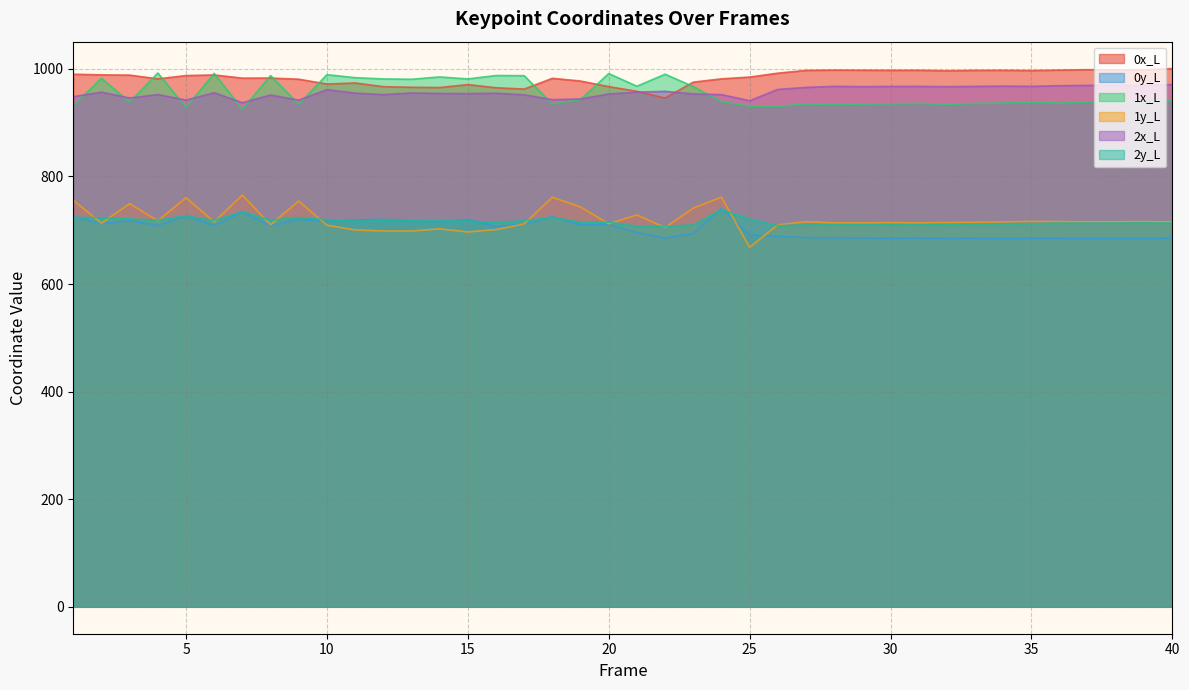

Reading right to left, list all the values displayed in this chart.

0x_L: 40=1000.4	39=998.2	38=998.0	37=998.4	36=997.6	35=996.9	34=997.3	33=997.2	32=996.5	31=997.3	30=997.2	29=997.4	28=997.6	27=997.1	26=991.9	25=984.7	24=981.4	23=975.3	22=945.7	21=958.2	20=966.9	19=977.3	18=982.4	17=962.4	16=964.9	15=970.6	14=965.2	13=965.7	12=966.8	11=973.7	10=971.7	9=980.7	8=982.8	7=982.7	6=988.6	5=987.5	4=981.4	3=988.3	2=988.8	1=990.0
0y_L: 40=684.9	39=684.8	38=684.8	37=684.5	36=685.0	35=684.9	34=684.5	33=684.9	32=684.8	31=685.4	30=685.1	29=685.6	28=685.7	27=686.2	26=688.6	25=690.9	24=740.5	23=693.9	22=685.1	21=695.6	20=710.4	19=709.9	18=725.2	17=711.4	16=706.9	15=720.2	14=715.7	13=717.4	12=720.2	11=719.2	10=716.1	9=720.4	8=708.1	7=733.8	6=708.9	5=726.3	4=709.0	3=717.6	2=712.1	1=725.3
1x_L: 40=941.8	39=938.9	38=938.2	37=938.4	36=936.4	35=937.6	34=936.5	33=935.7	32=934.0	31=935.9	30=935.1	29=934.5	28=933.7	27=934.7	26=930.3	25=930.6	24=939.1	23=967.0	22=990.0	21=967.7	20=991.2	19=943.2	18=934.8	17=987.3	16=987.6	15=981.2	14=984.9	13=980.6	12=981.2	11=983.6	10=989.1	9=934.2	8=987.5	7=924.6	6=991.5	5=928.1	4=992.3	3=938.0	2=982.4	1=932.0
1y_L: 40=715.4	39=715.9	38=715.8	37=715.5	36=716.0	35=716.4	34=715.4	33=714.7	32=714.2	31=713.6	30=714.0	29=713.6	28=713.7	27=715.9	26=709.9	25=668.3	24=761.5	23=741.1	22=704.9	21=728.4	20=711.9	19=743.2	18=761.2	17=711.6	16=701.3	15=696.7	14=702.6	13=698.5	12=698.6	11=700.6	10=709.3	9=754.2	8=710.1	7=765.3	6=715.5	5=760.4	4=717.4	3=749.3	2=712.9	1=755.7
2x_L: 40=970.7	39=969.4	38=969.2	37=969.2	36=968.7	35=967.4	34=967.9	33=967.4	32=966.9	31=967.4	30=967.3	29=966.9	28=967.5	27=965.5	26=961.7	25=940.7	24=952.1	23=953.3	22=958.1	21=956.7	20=953.3	19=943.9	18=942.7	17=951.7	16=954.7	15=953.9	14=954.2	13=955.2	12=952.0	11=954.9	10=961.2	9=941.7	8=951.3	7=937.0	6=955.6	5=941.9	4=952.2	3=945.7	2=956.6	1=948.4
2y_L: 40=713.4	39=713.5	38=713.4	37=713.2	36=713.2	35=712.5	34=712.2	33=711.9	32=711.2	31=710.5	30=710.6	29=710.6	28=710.2	27=710.0	26=708.5	25=720.4	24=738.2	23=710.0	22=707.0	21=707.6	20=715.0	19=715.0	18=723.6	17=718.1	16=713.9	15=717.0	14=717.4	13=717.9	12=718.8	11=716.9	10=719.5	9=723.7	8=718.4	7=734.5	6=718.2	5=726.7	4=718.7	3=721.0	2=723.2	1=723.8